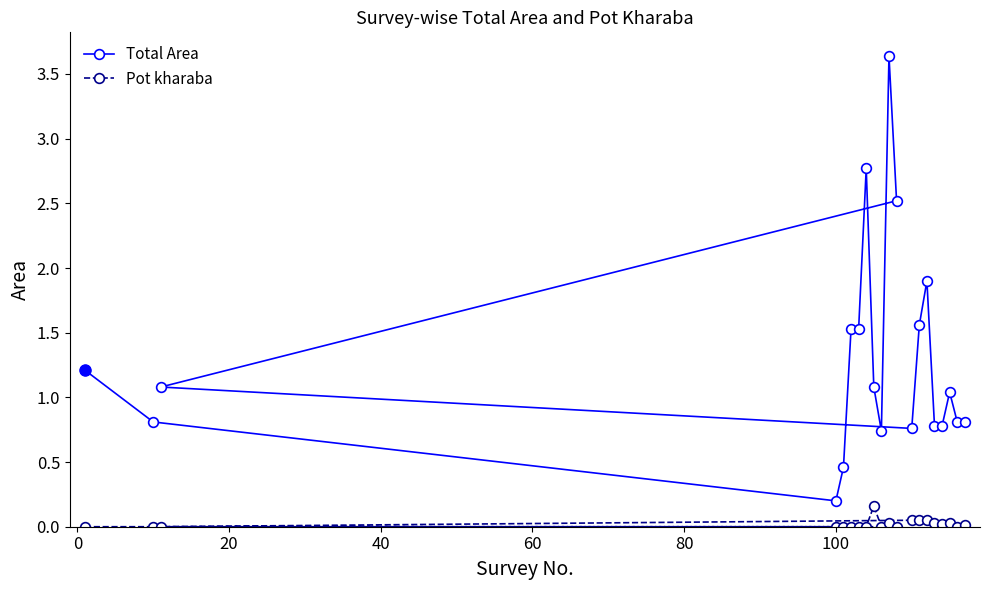

How many lines are shown in the chart?

2